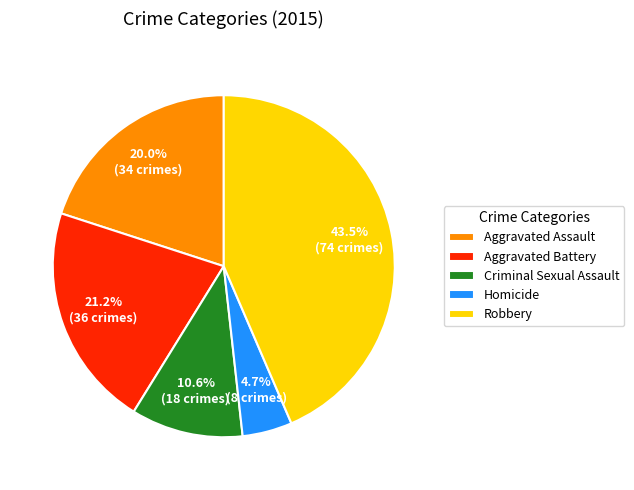

How many segments does this pie chart have?

5